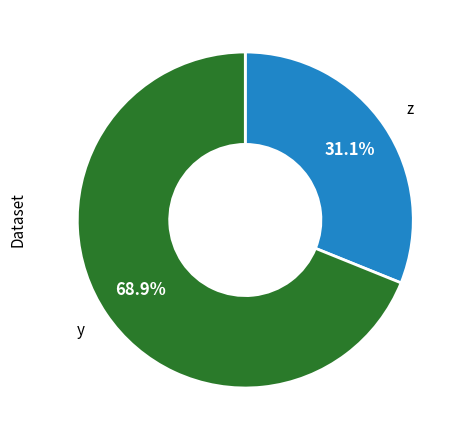

Is there a majority slice in this chart?

Yes